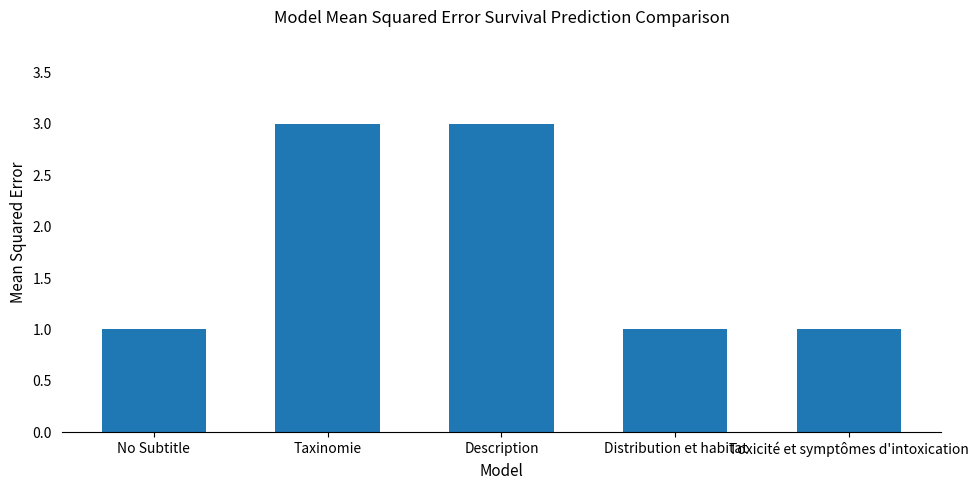

Count the number of data series in this chart.

1